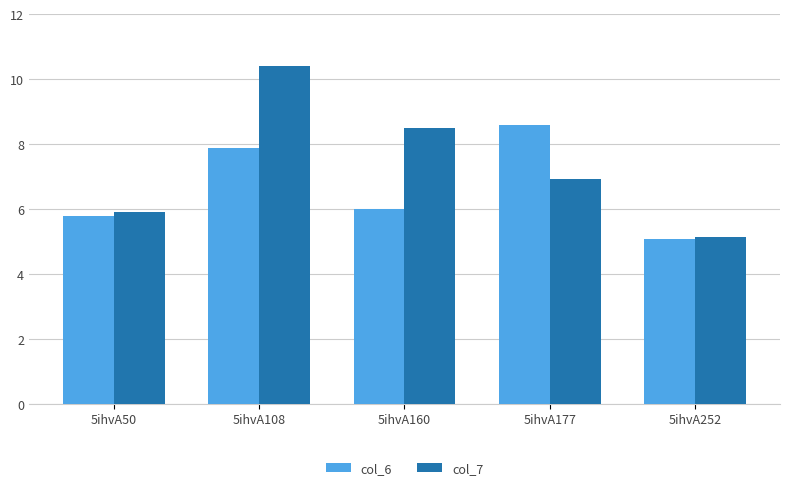

What are all the series names shown in the legend?

col_6, col_7